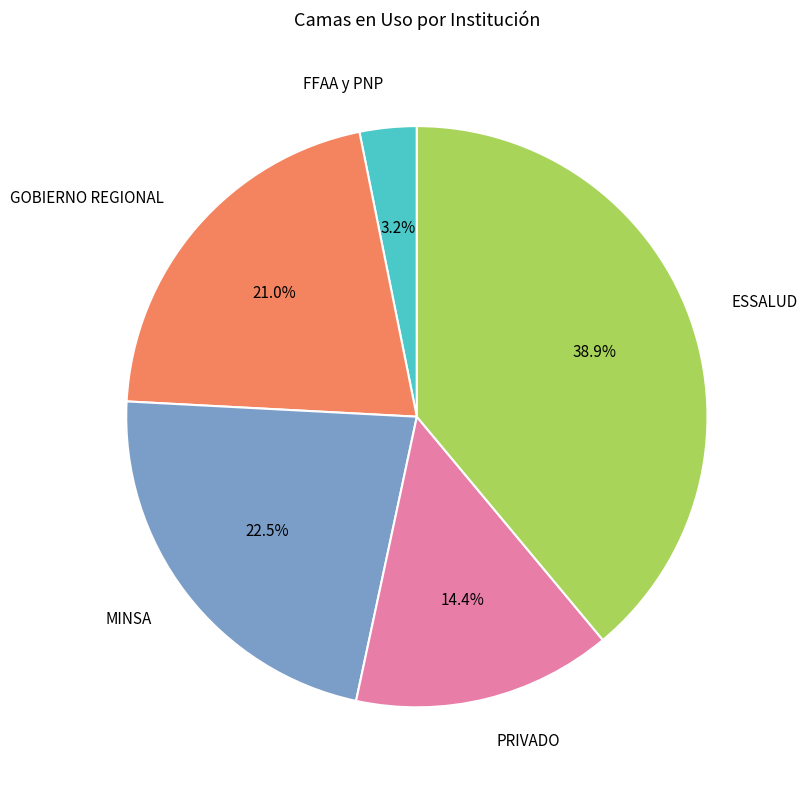

Does GOBIERNO REGIONAL account for over 50% of the chart?

No